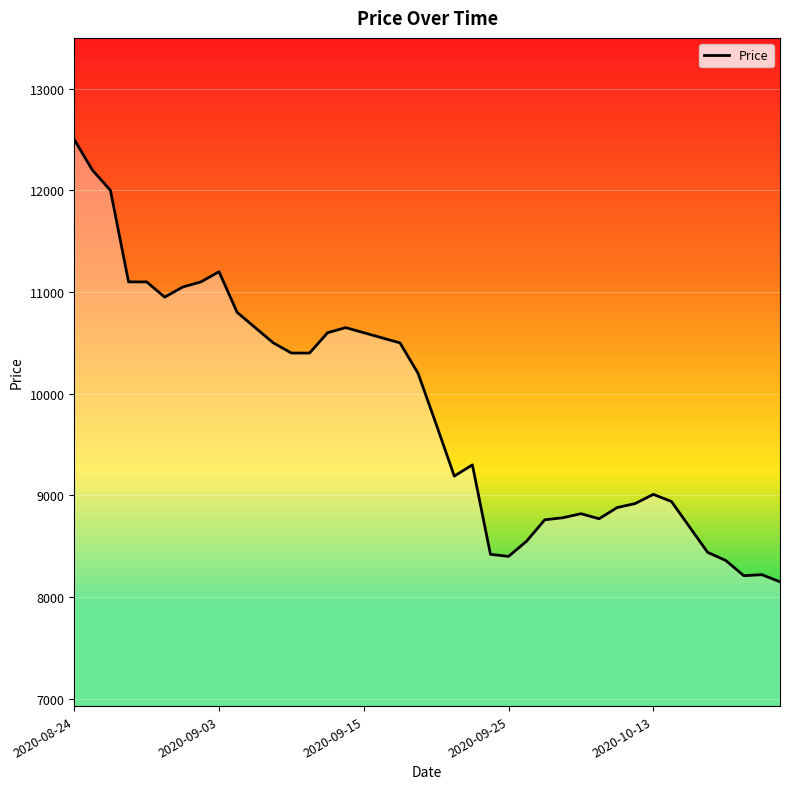

What is the difference between the maximum and minimum values?

4350